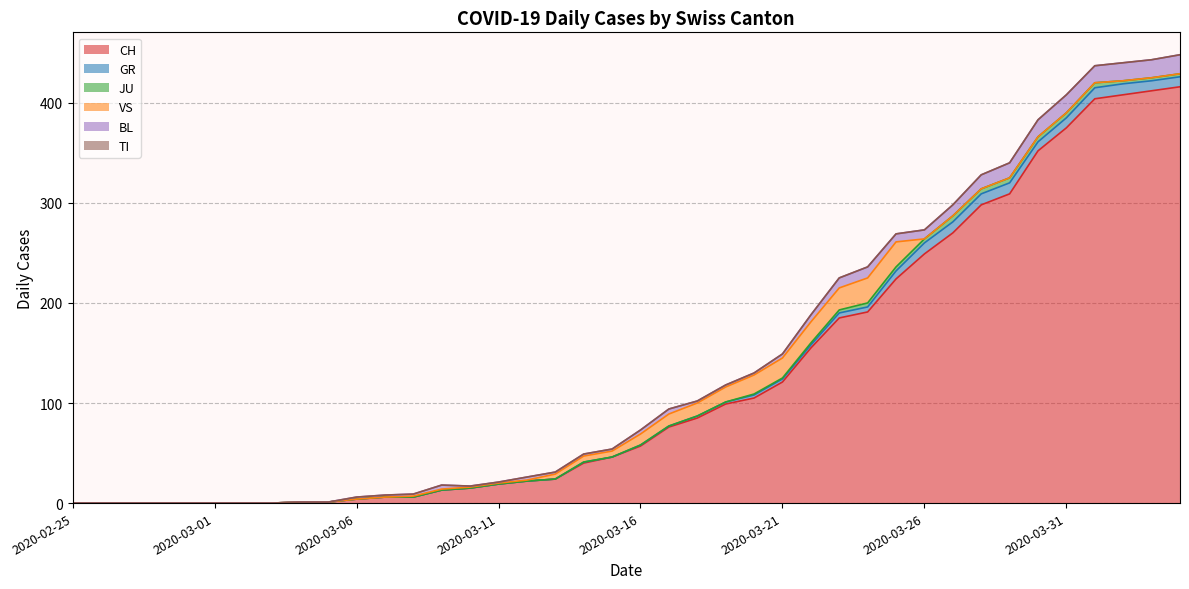

Where does the GR series first go above 1?

2020-03-18